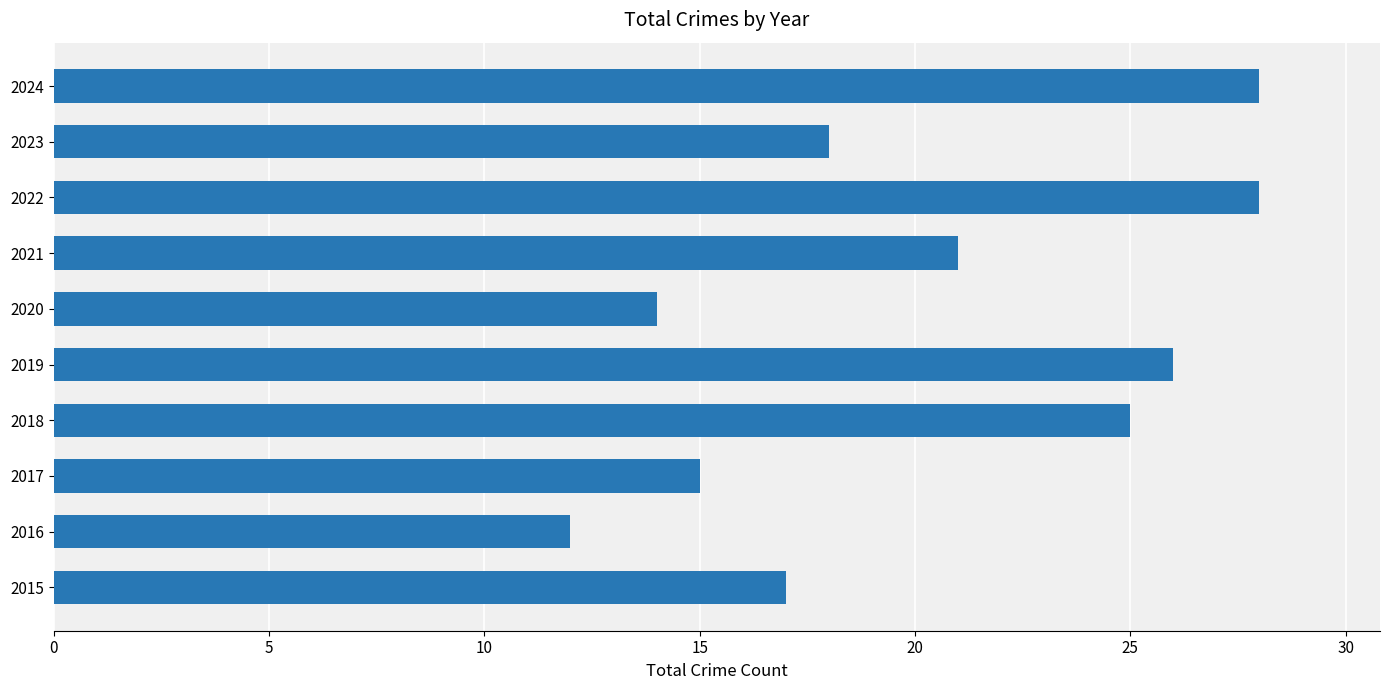

Which category has the lowest value across all series?

2016